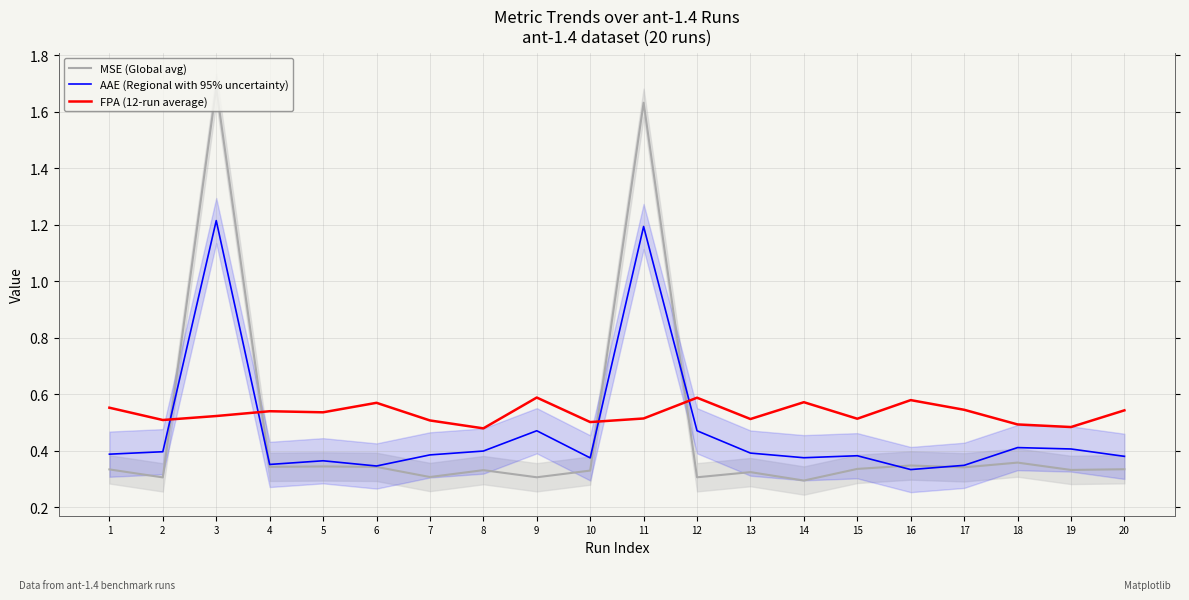

The MSE (Global avg) series shows 0.6 at 8. True or false?

False